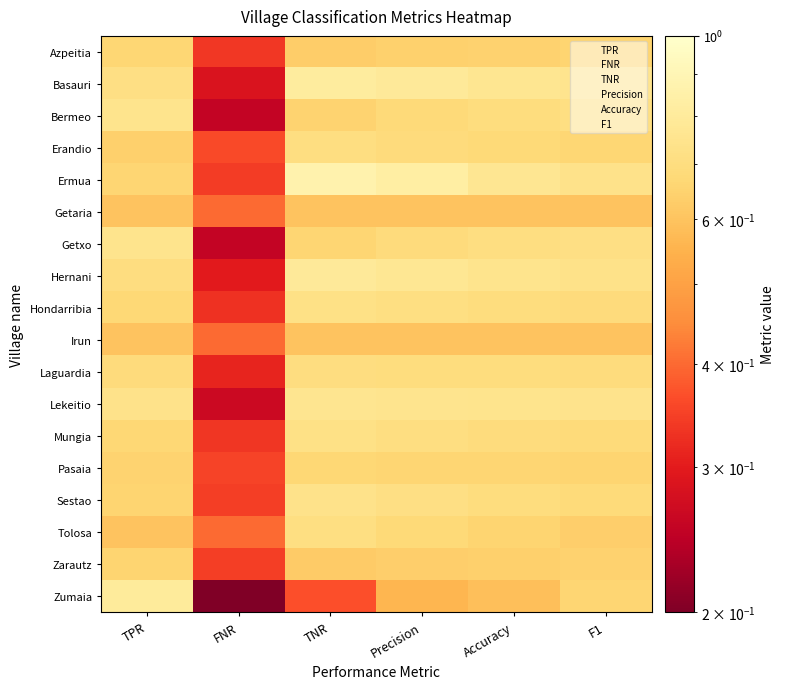

At F1, list the series in order from largest to smallest.

Basauri, Lekeitio, Ermua, Hernani, Getxo, Bermeo, Laguardia, Hondarribia, Mungia, Sestao, Erandio, Zumaia, Pasaia, Azpeitia, Zarautz, Tolosa, Getaria, Irun